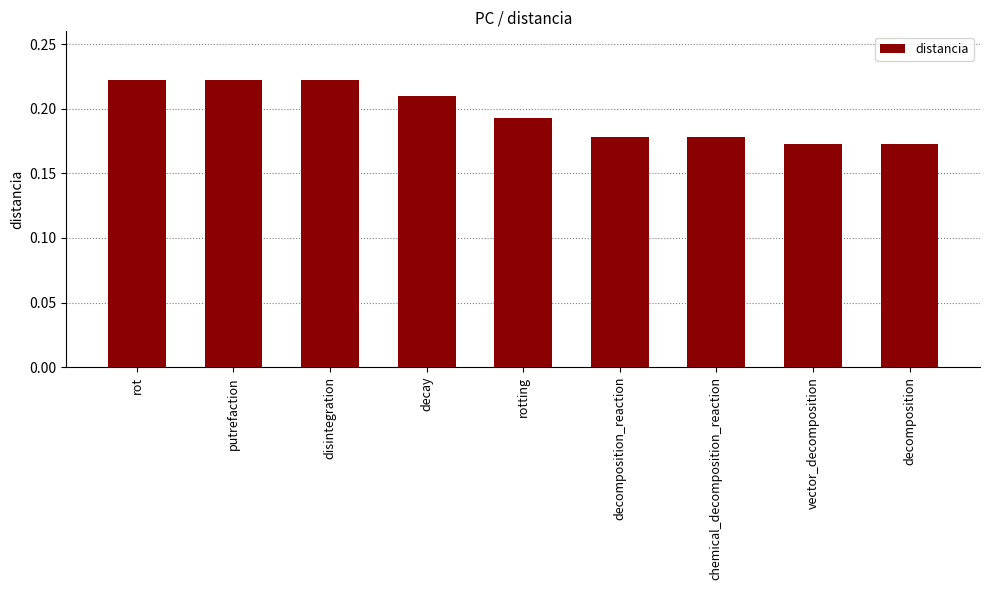

What is the label of the 6th bar from the left?

decomposition_reaction